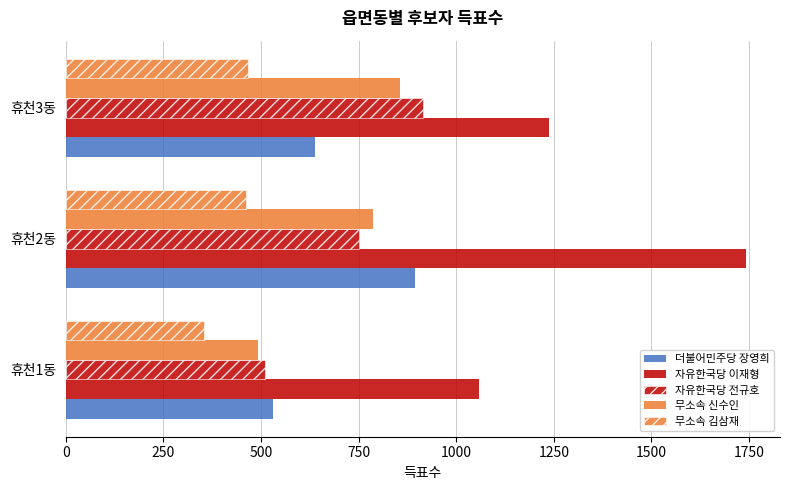

Count the number of categories in the chart.

3